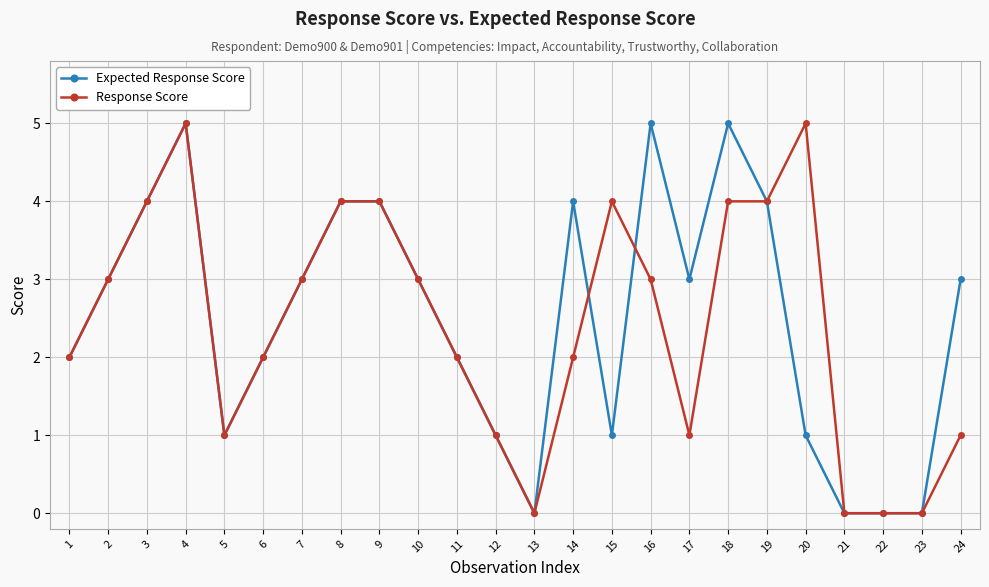

True or false: Response Score has more than 1 points higher than both neighbors.

True